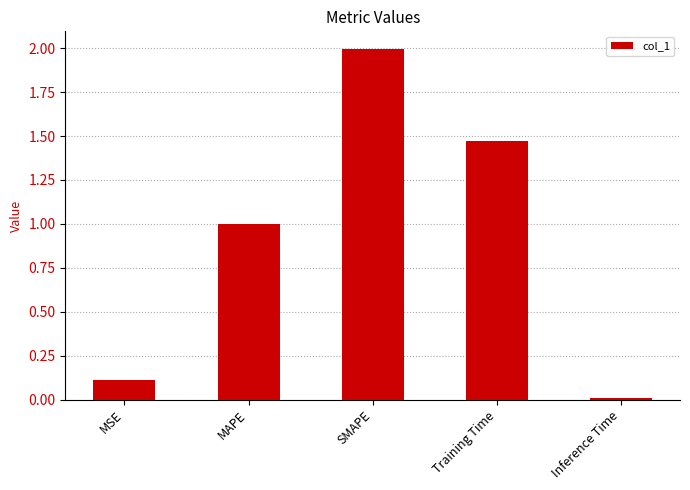

What position from the right is MSE?

5